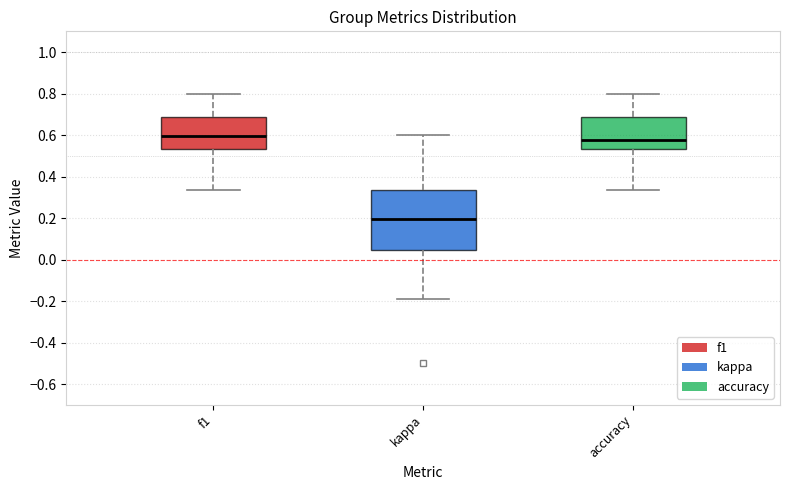

Reading left to right, transcribe this box plot: for each box, give where its median line is, the range the box spans, and where its two whiskers end, as read against the y-axis. The values are not printed on the chart, so give them approximately, as read against the axis.

f1: median 0.60, box 0.54 to 0.68, whiskers 0.34 to 0.80
kappa: median 0.20, box 0.04 to 0.34, whiskers -0.20 to 0.60
accuracy: median 0.58, box 0.54 to 0.68, whiskers 0.34 to 0.80